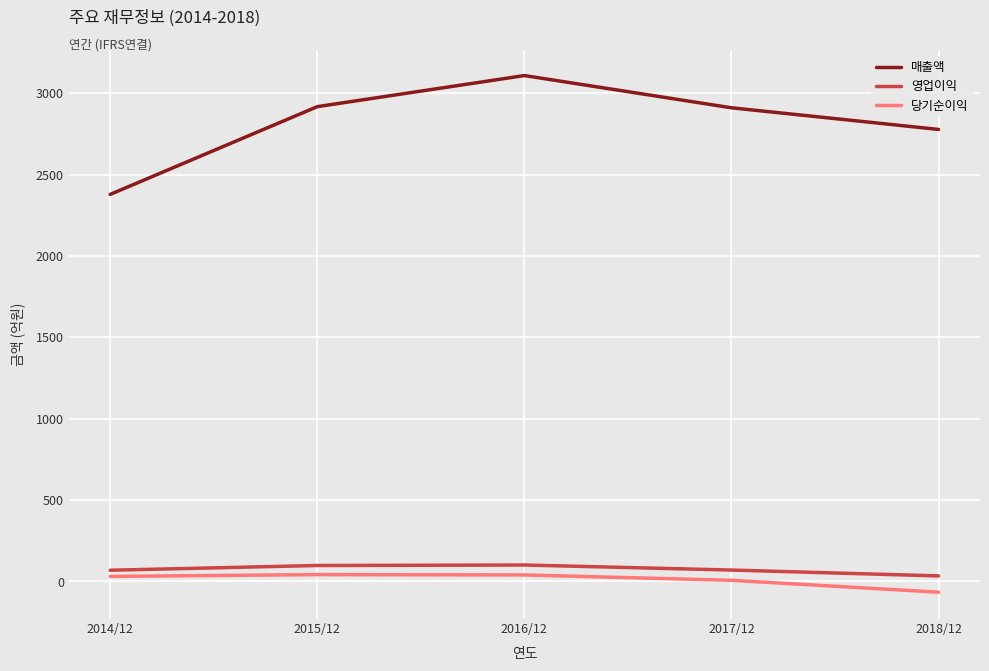

The value of 매출액 at 2018/12 is 2777. True or false?

True